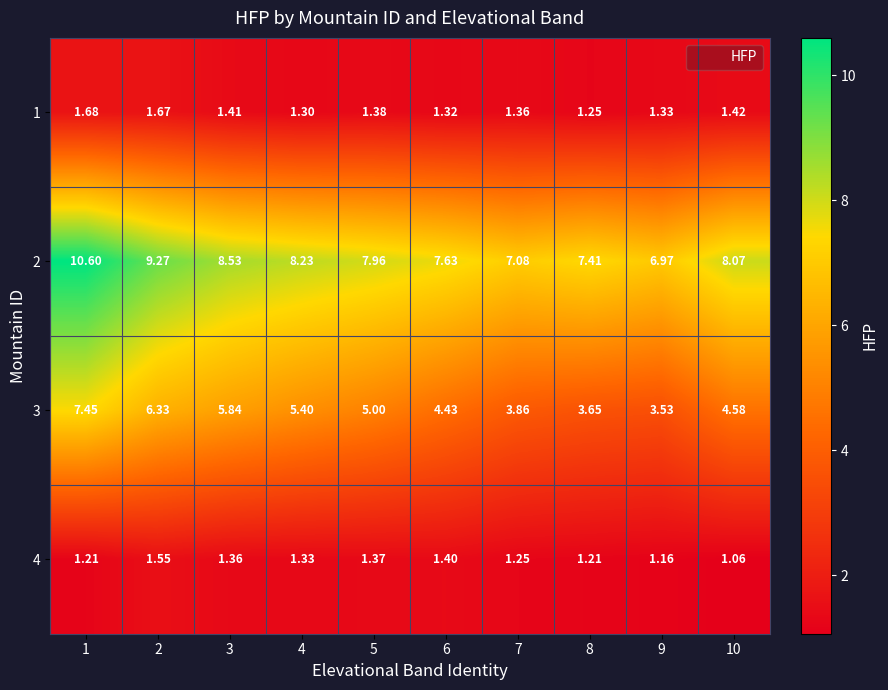

At how many categories does at least one series exceed 6?

10